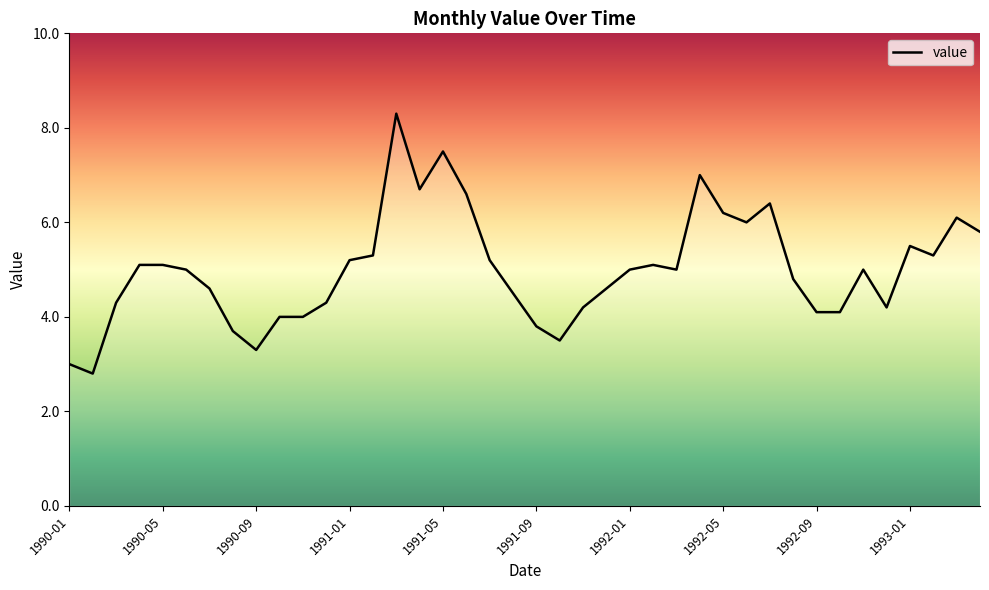

What is the difference between the maximum and minimum values?

5.5